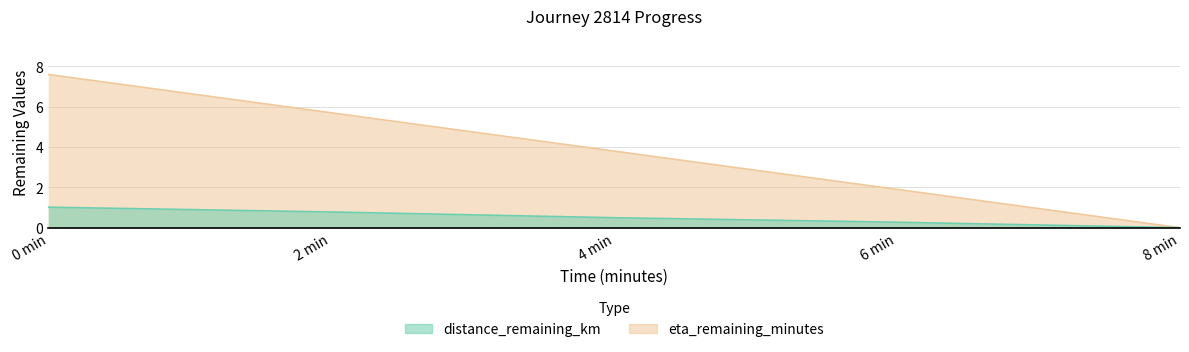

Reading right to left, extract all data points from this chart.

distance_remaining_km: 0.0	0.3	0.5	0.8	1.0
eta_remaining_minutes: 0.0	1.9	3.8	5.7	7.6